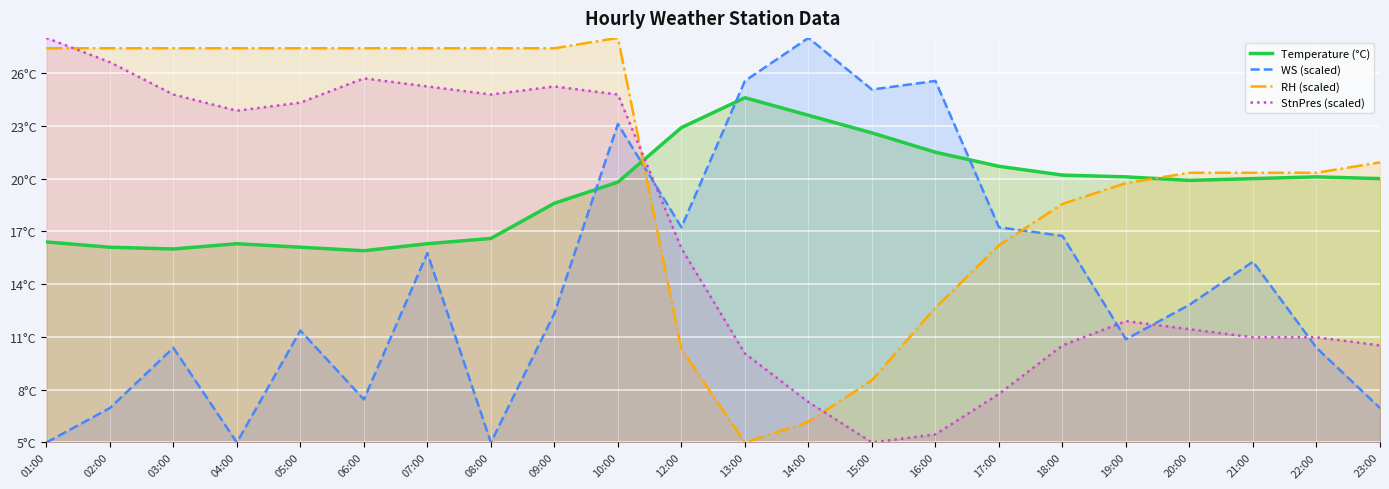

Reading left to right, what are all the values shown in this chart?

Temperature (°C): 16.4	16.1	16.0	16.3	16.1	15.9	16.3	16.6	18.6	19.8	22.9	24.6	23.6	22.6	21.5	20.7	20.2	20.1	19.9	20.0	20.1	20.0
WS (scaled): 5.0	7.0	10.4	5.0	11.4	7.4	15.8	5.0	12.3	23.1	17.2	25.6	28.0	25.1	25.6	17.2	16.7	10.9	12.8	15.3	10.4	7.0
RH (scaled): 27.4	27.4	27.4	27.4	27.4	27.4	27.4	27.4	27.4	28.0	10.3	5.0	6.2	8.5	12.7	16.2	18.6	19.7	20.3	20.3	20.3	20.9
StnPres (scaled): 28.0	26.6	24.8	23.9	24.3	25.7	25.2	24.8	25.2	24.8	16.0	10.1	7.3	5.0	5.5	7.8	10.5	11.9	11.4	11.0	11.0	10.5